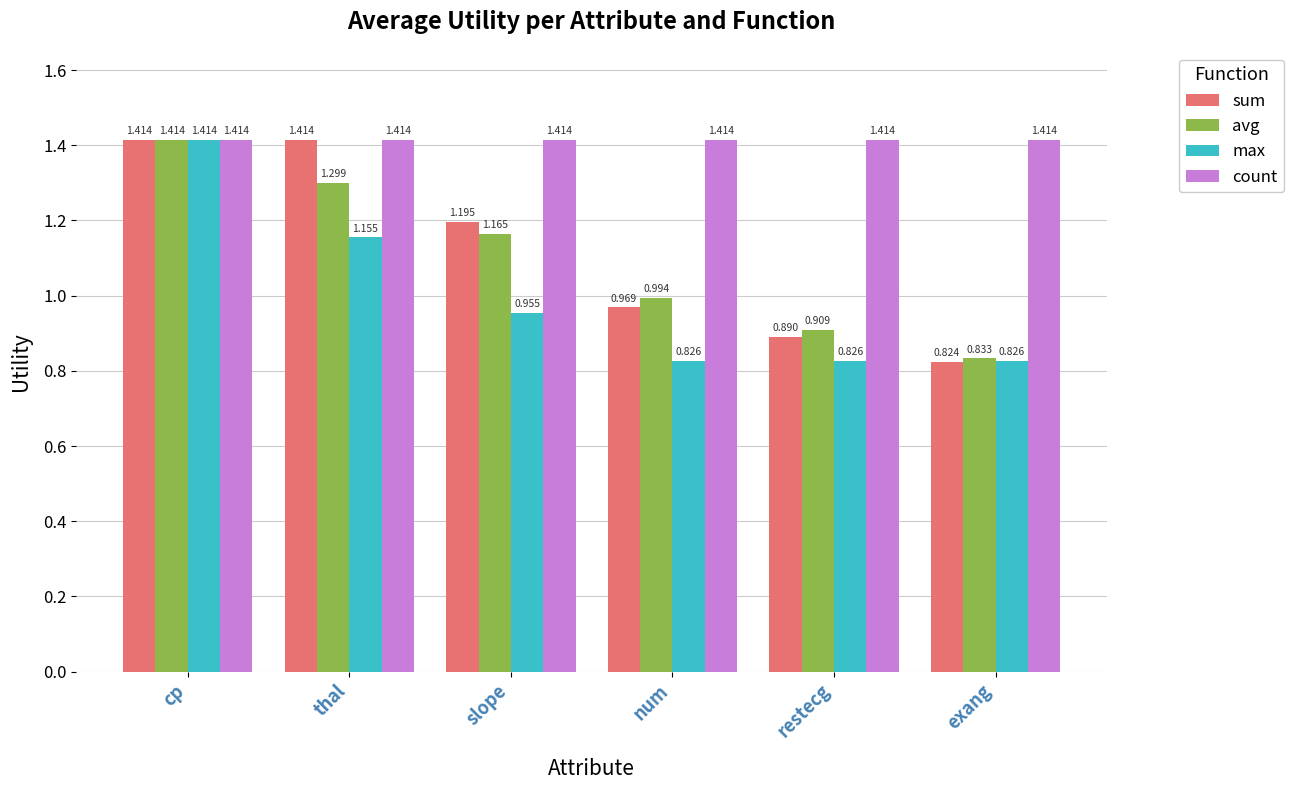

What is the label of the 6th bar from the right?

cp